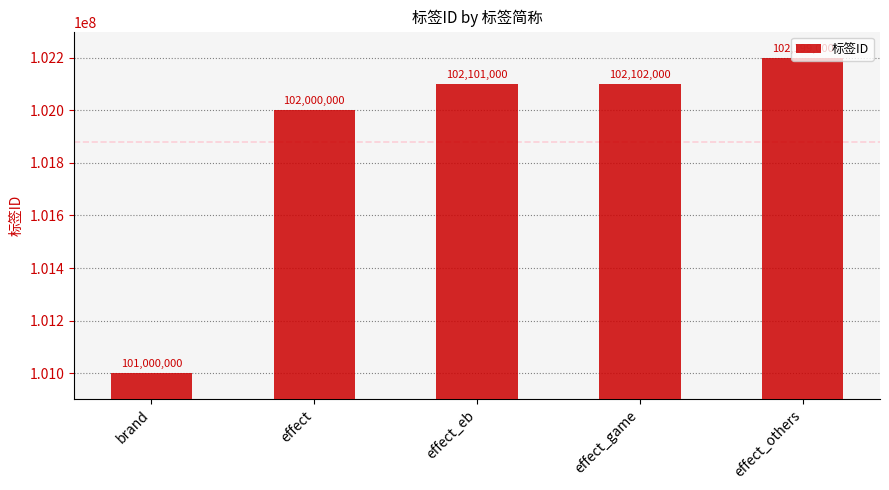

Does the chart contain any negative values?

No